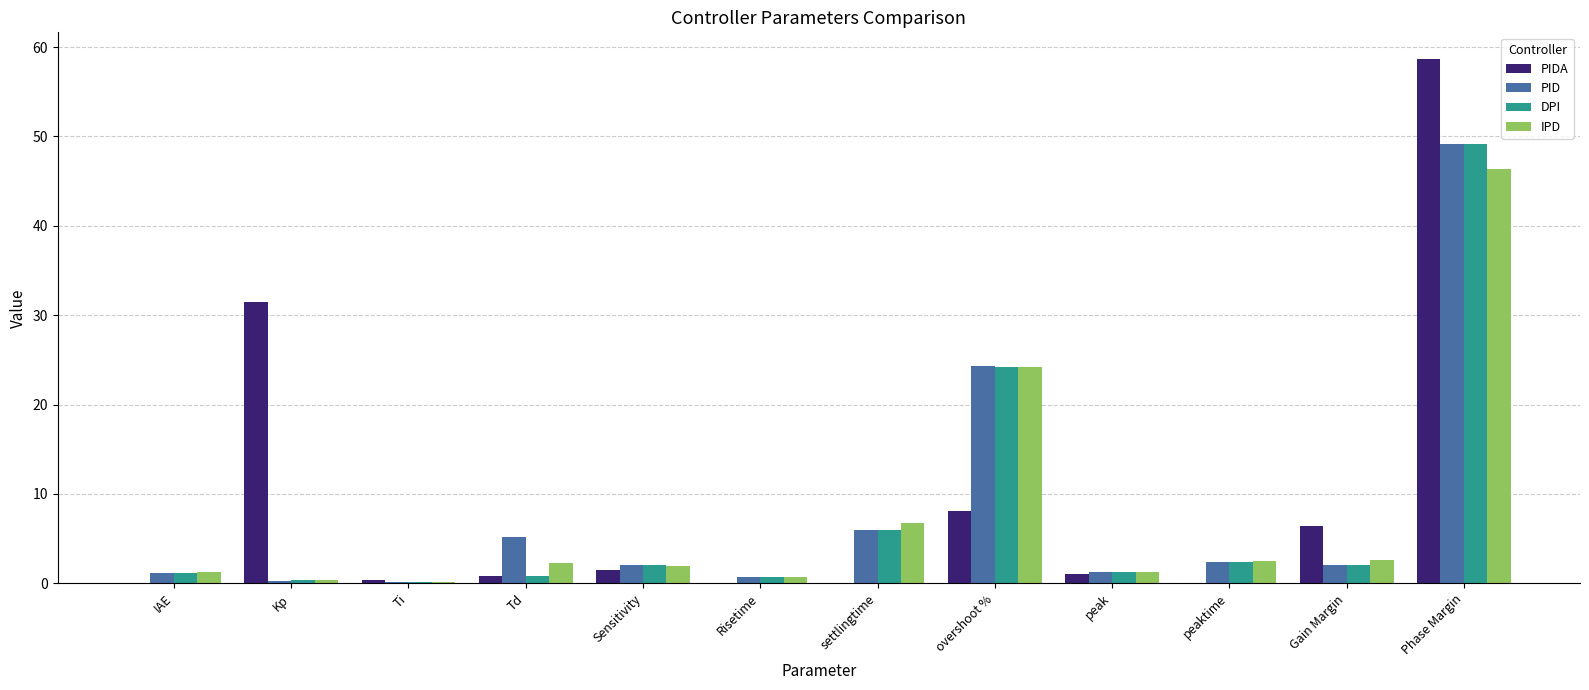

At which category is the sum across all series the highest?

Phase Margin